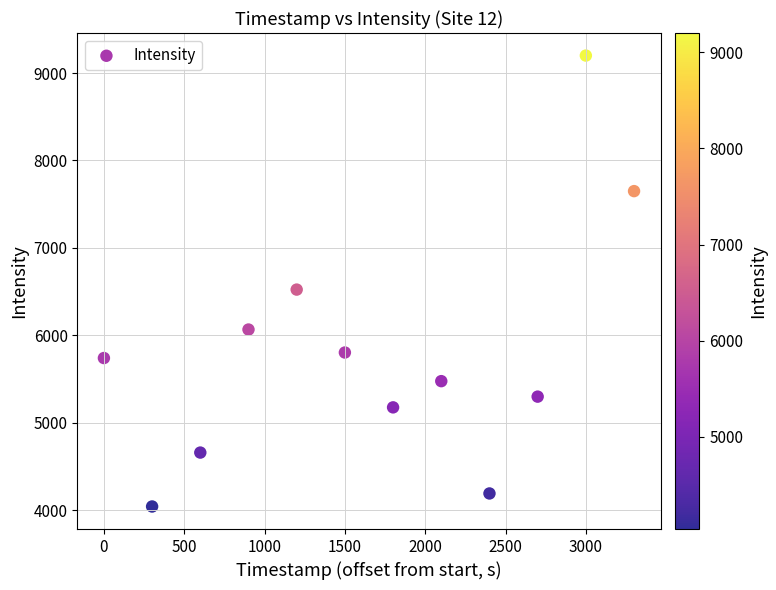

What Y value in the scatter plot is closest to 6621?

6523.6